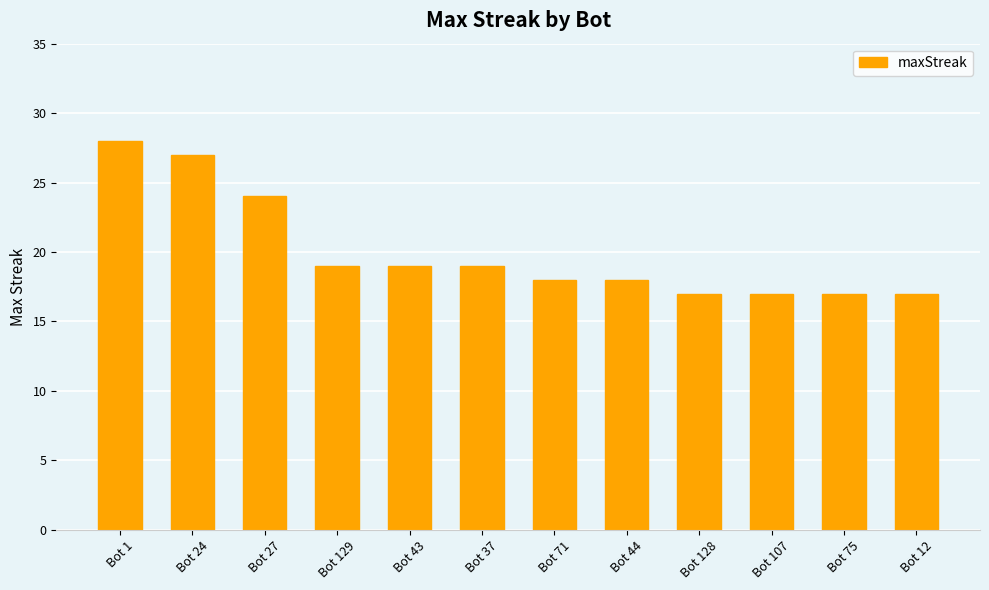

What is the sum of the values at Bot 24 and Bot 75?

44